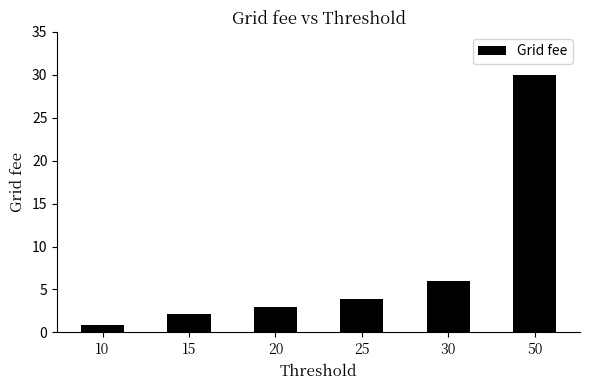

Rank the categories by value from highest to lowest.

50, 30, 25, 20, 15, 10